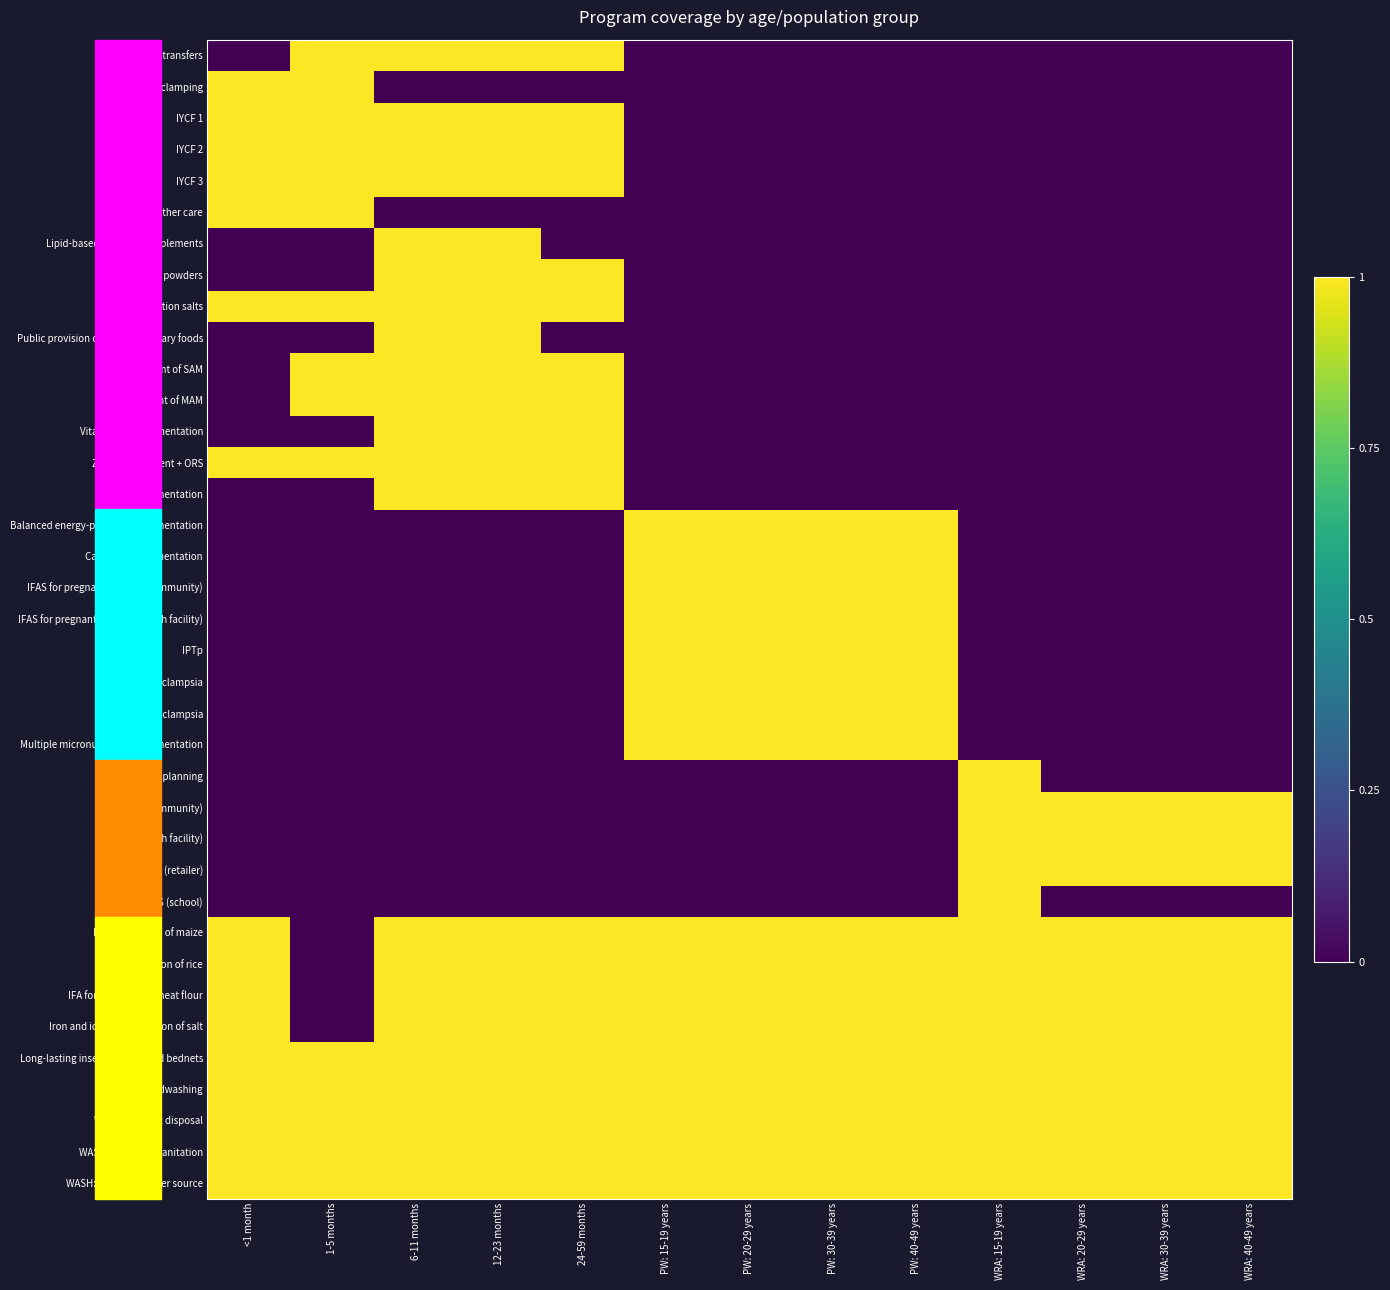

At which category is the sum across all series the highest?

6-11 months